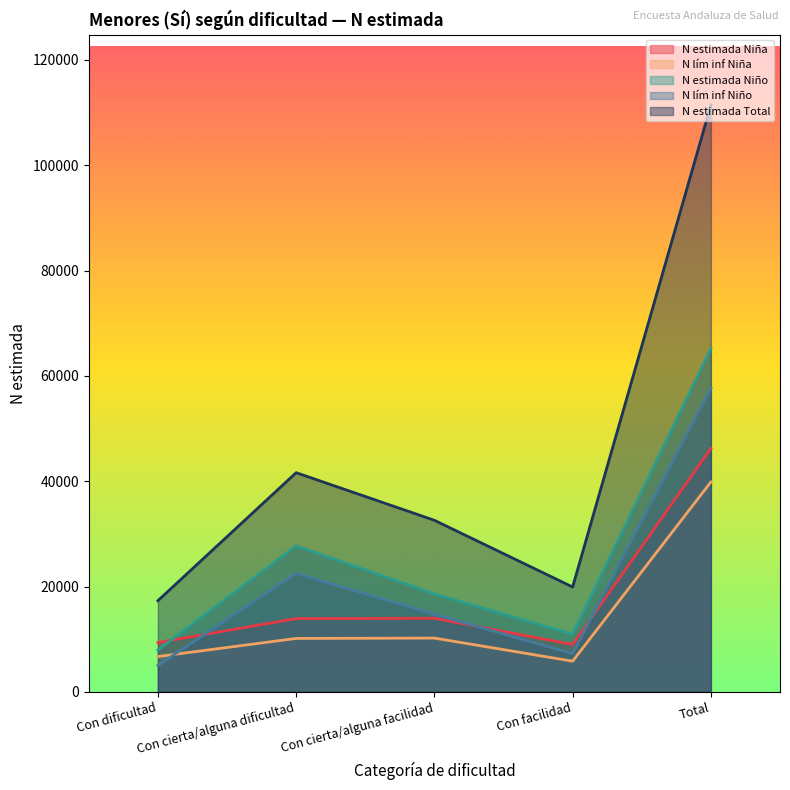

What is the difference between the N lím inf Niña values at Con cierta/alguna facilidad and Con dificultad?

3504